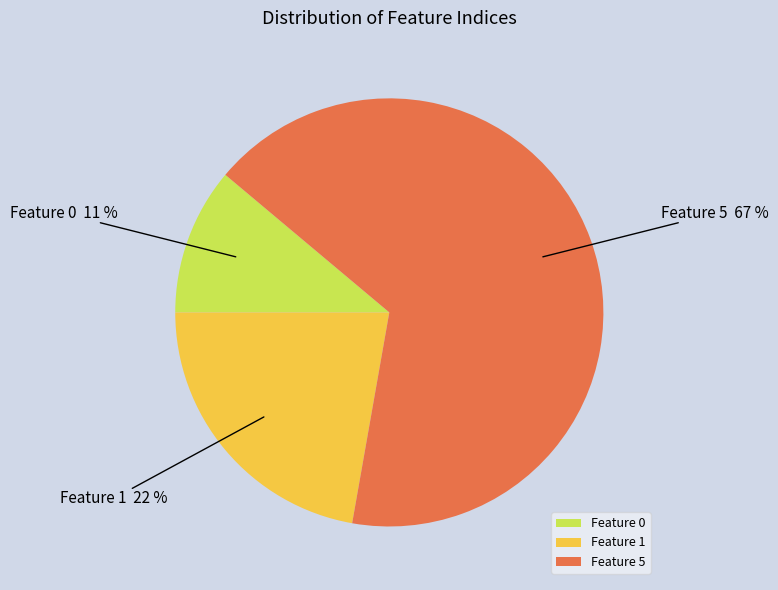

To the nearest percent, what is the difference between the Feature 0 and Feature 5 slice percentages?

56%